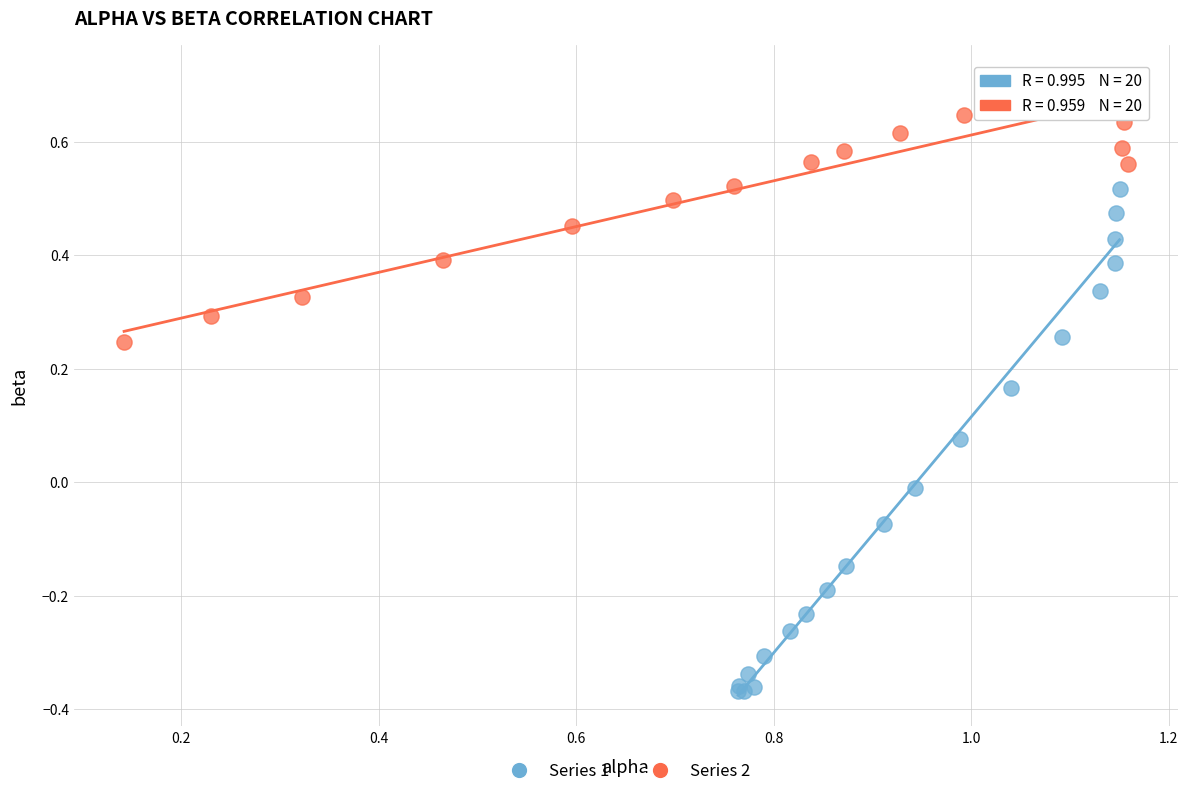

Which series contains the highest Y value?

Series 2